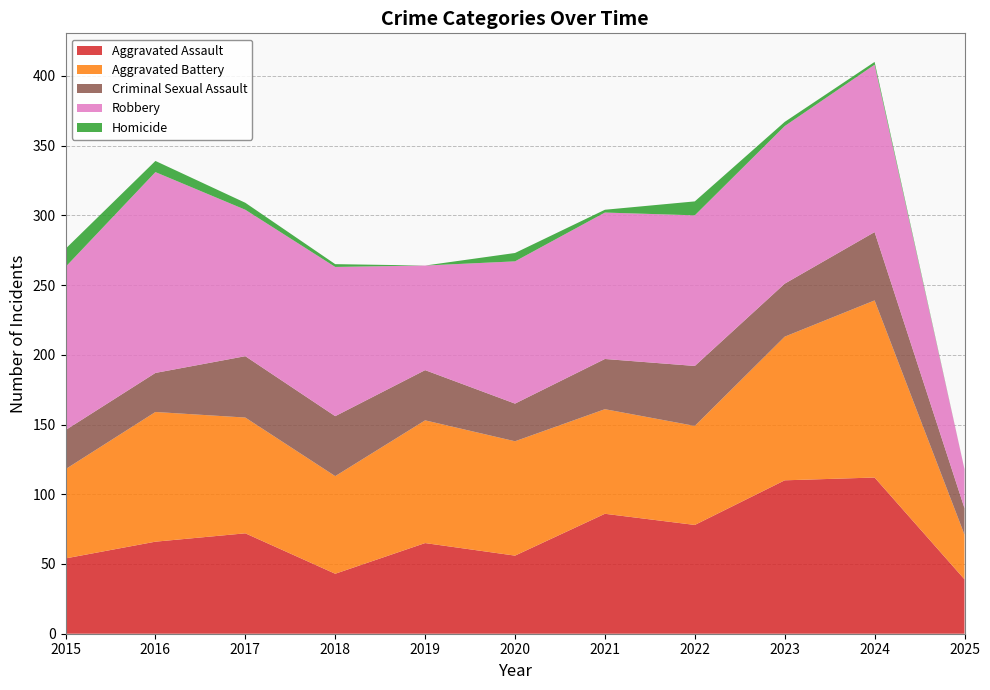

Reading right to left, transcribe all the data shown in this chart.

Aggravated Assault: 39	112	110	78	86	56	65	43	72	66	54
Aggravated Battery: 32	127	103	71	75	82	88	70	83	93	64
Criminal Sexual Assault: 19	49	38	43	36	27	36	43	44	28	28
Robbery: 28	120	113	108	105	102	75	107	105	144	117
Homicide: 0	2	3	10	2	6	0	2	5	8	13